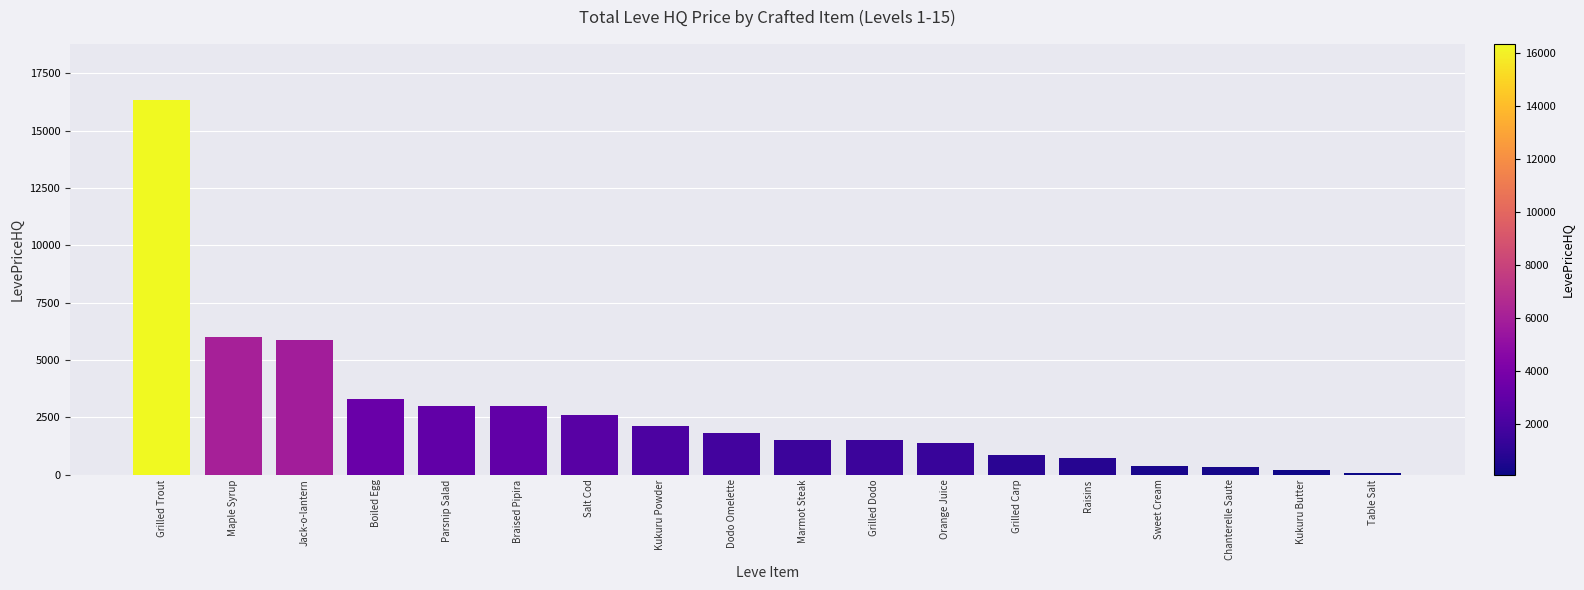

At which label does the data first exceed 1800?

Grilled Trout